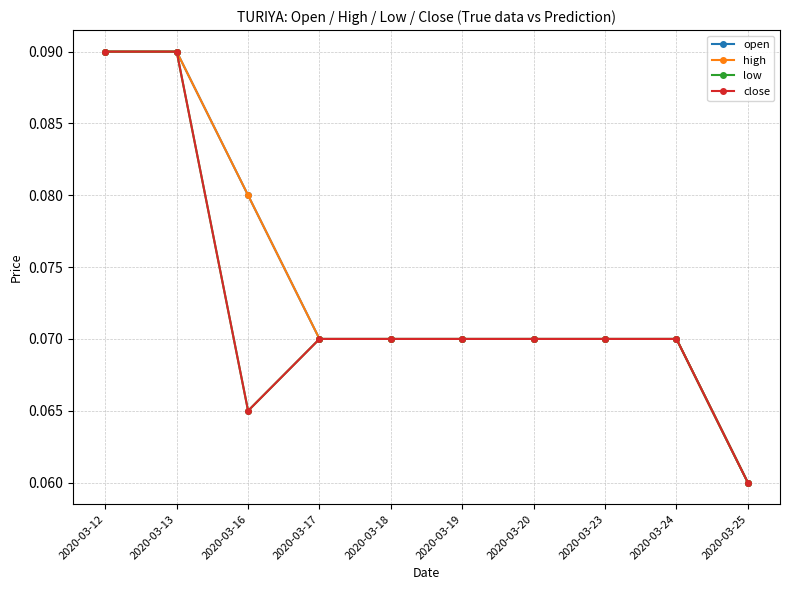

What is the greatest value displayed?

0.1